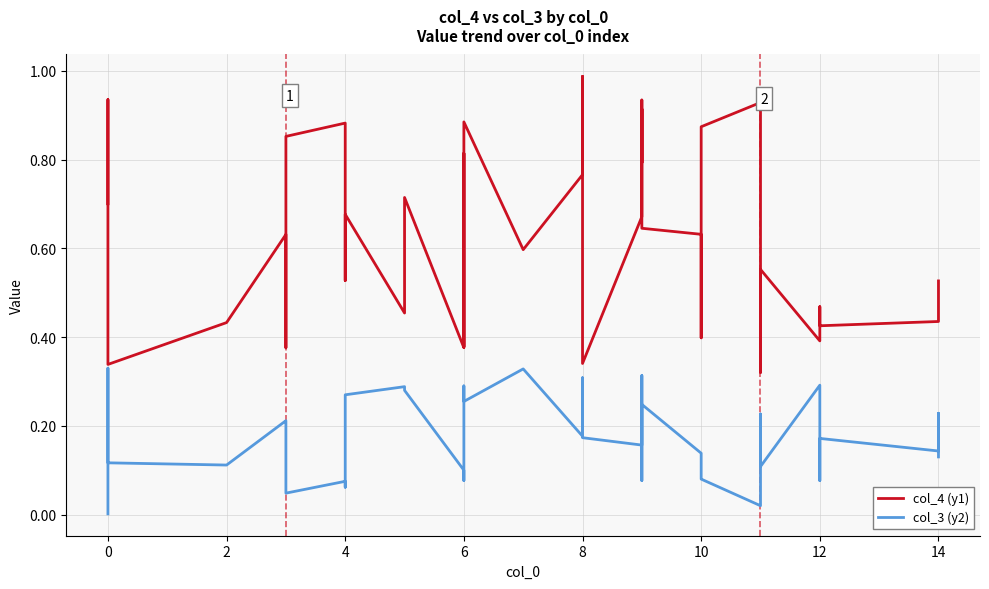

List the series in order of their peak value, highest first.

col_4 (y1), col_3 (y2)